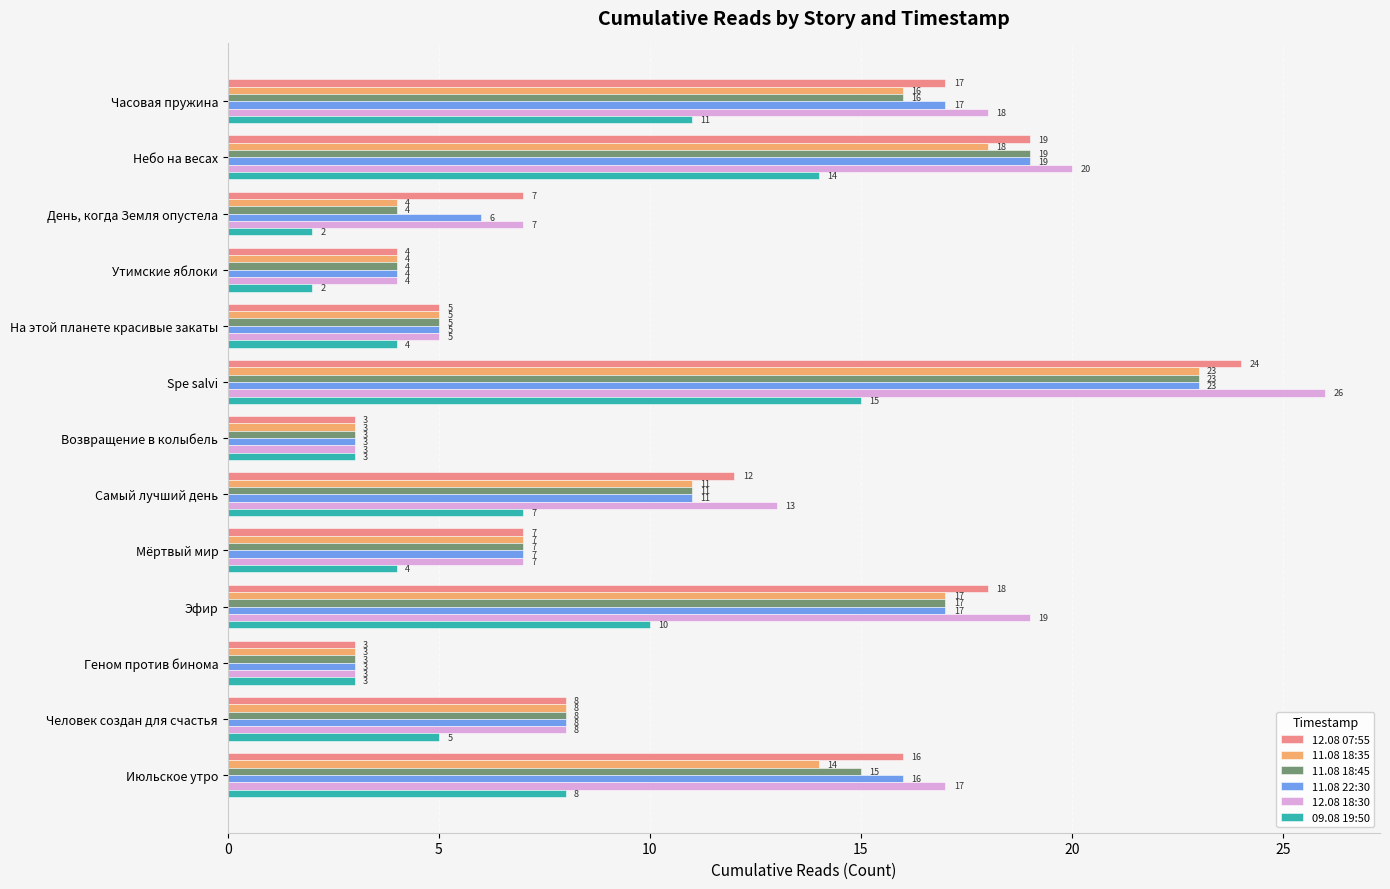

What are all the series names shown in the legend?

12.08 07:55, 11.08 18:35, 11.08 18:45, 11.08 22:30, 12.08 18:30, 09.08 19:50